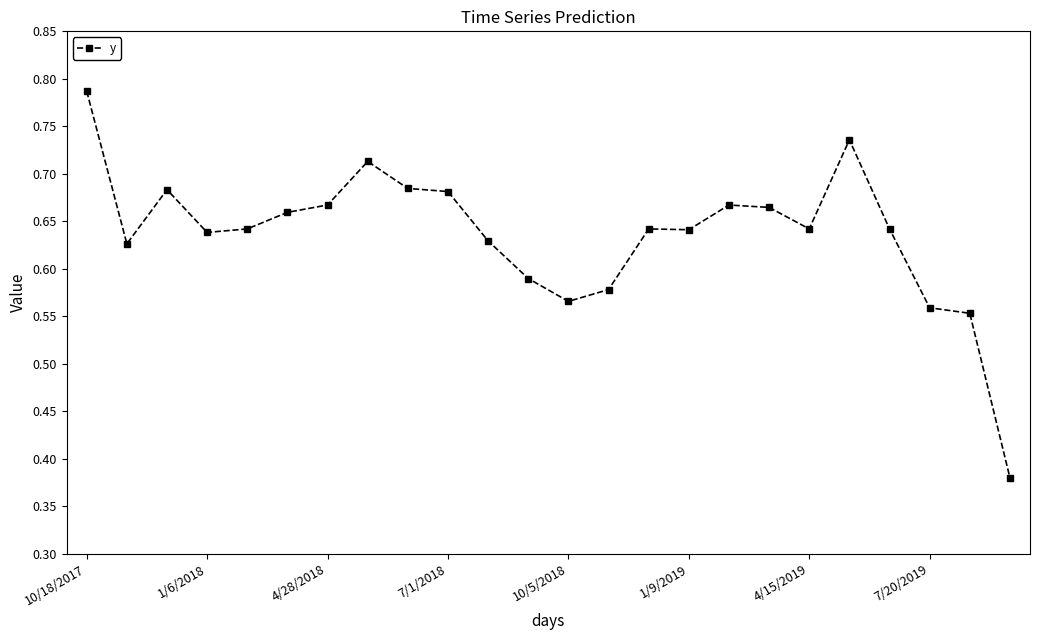

True or false: there are more than 2 points higher than both neighbors.

True